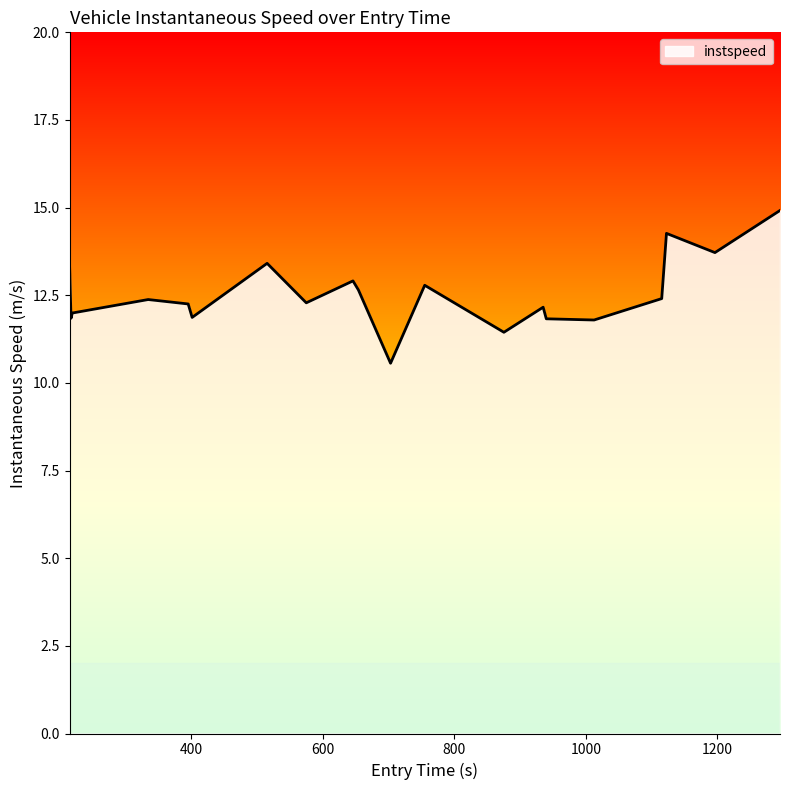

What is the greatest value displayed?

14.9